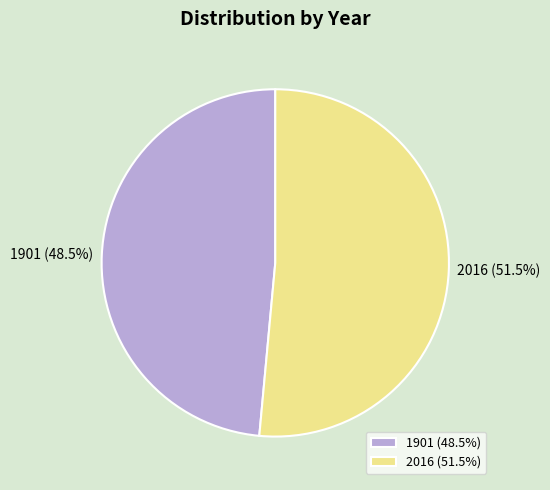

The 1901 slice represents 59% of the pie. True or false?

False